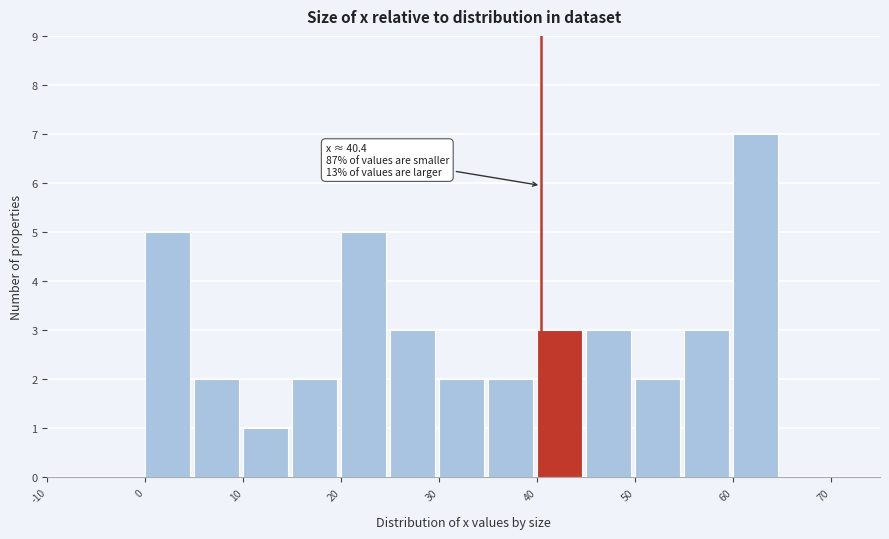

Over which range of the x-axis is the bar tallest?

60 to 65